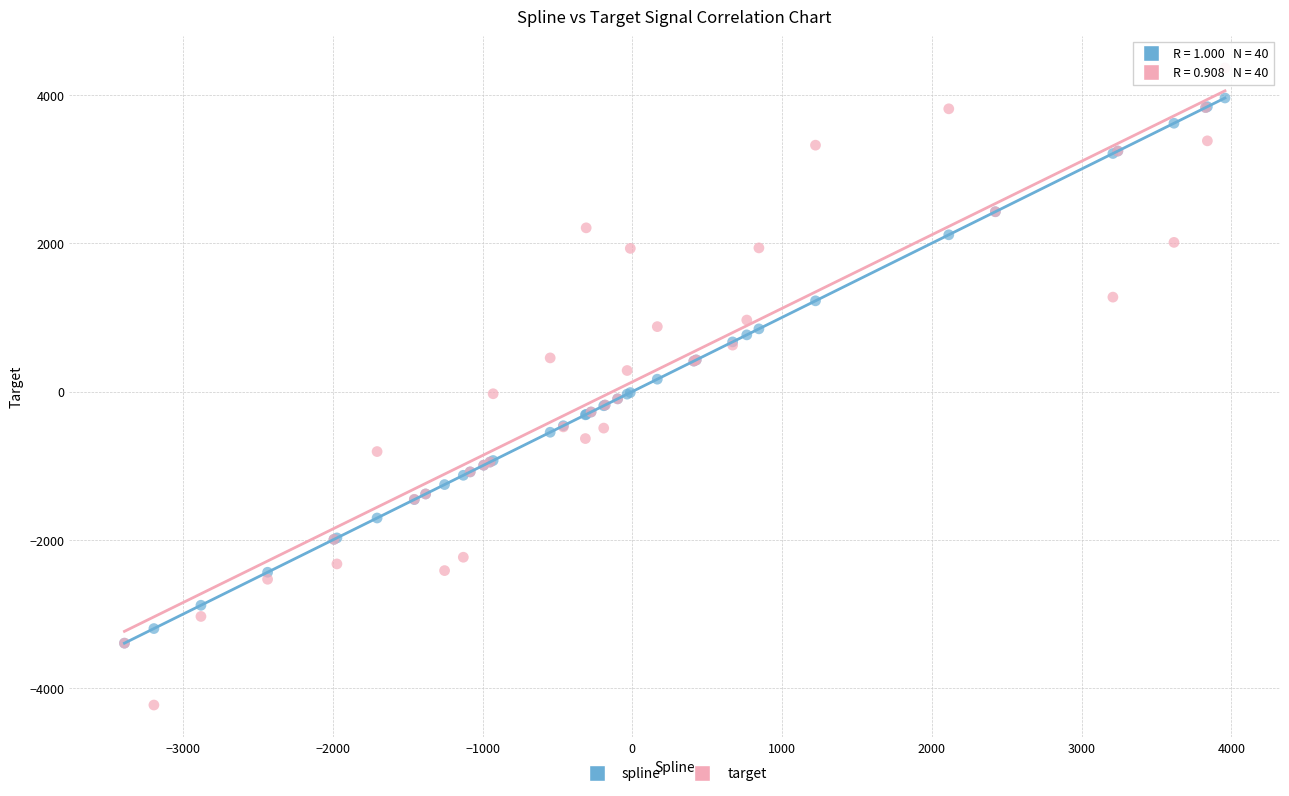

Which series has the largest Y range (max minus min)?

target